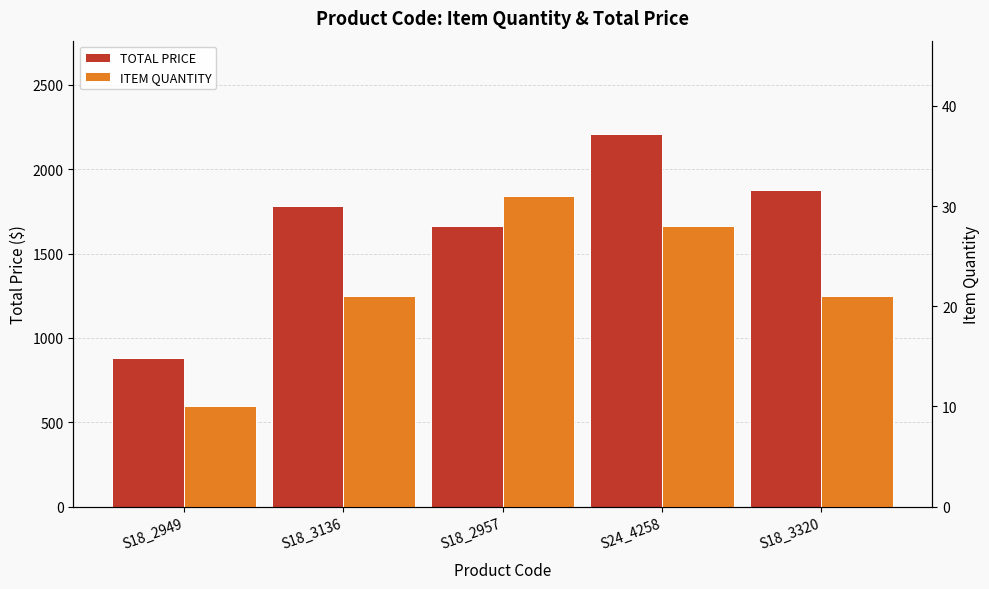

Reading left to right, transcribe all the data shown in this chart.

TOTAL PRICE: 881.4	1781.2	1665.3	2208.9	1875.1
ITEM QUANTITY: 10.0	21.0	31.0	28.0	21.0